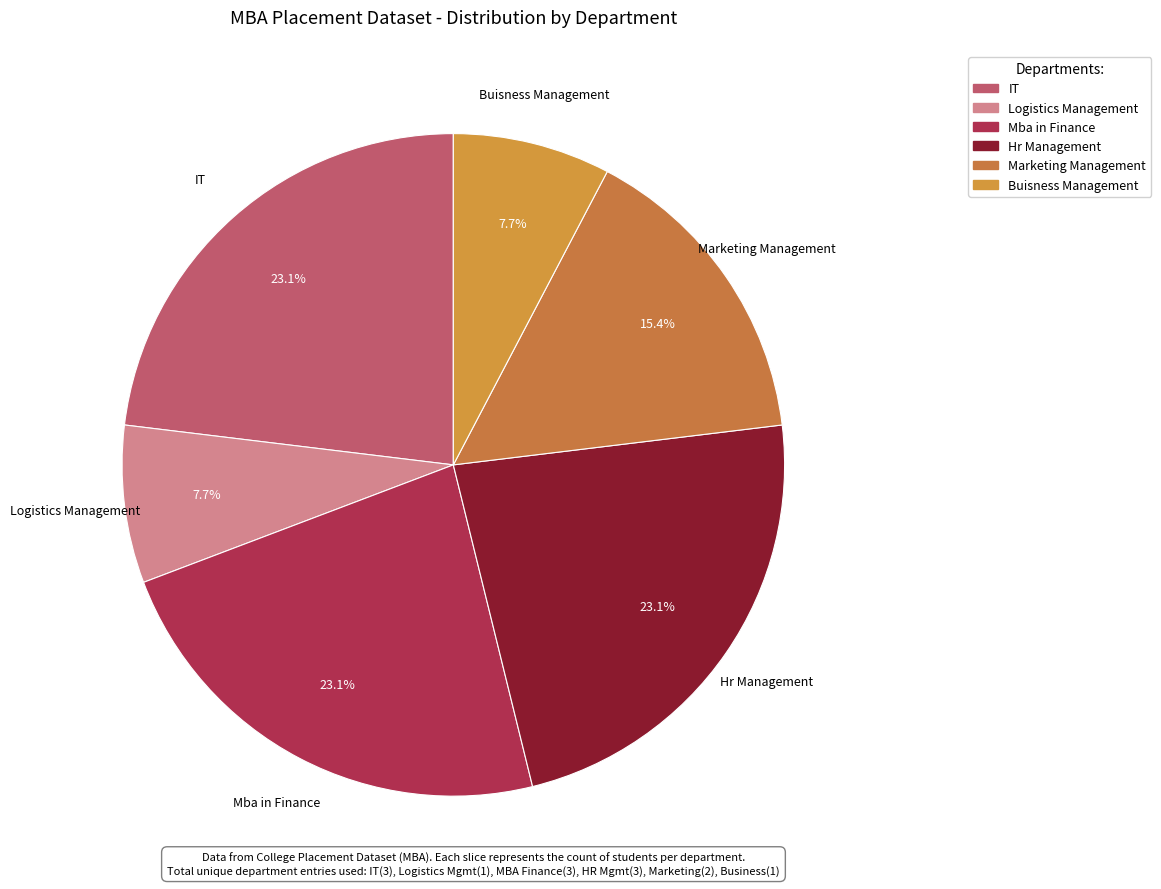

Combined, do Hr Management and Marketing Management account for over 50%?

No